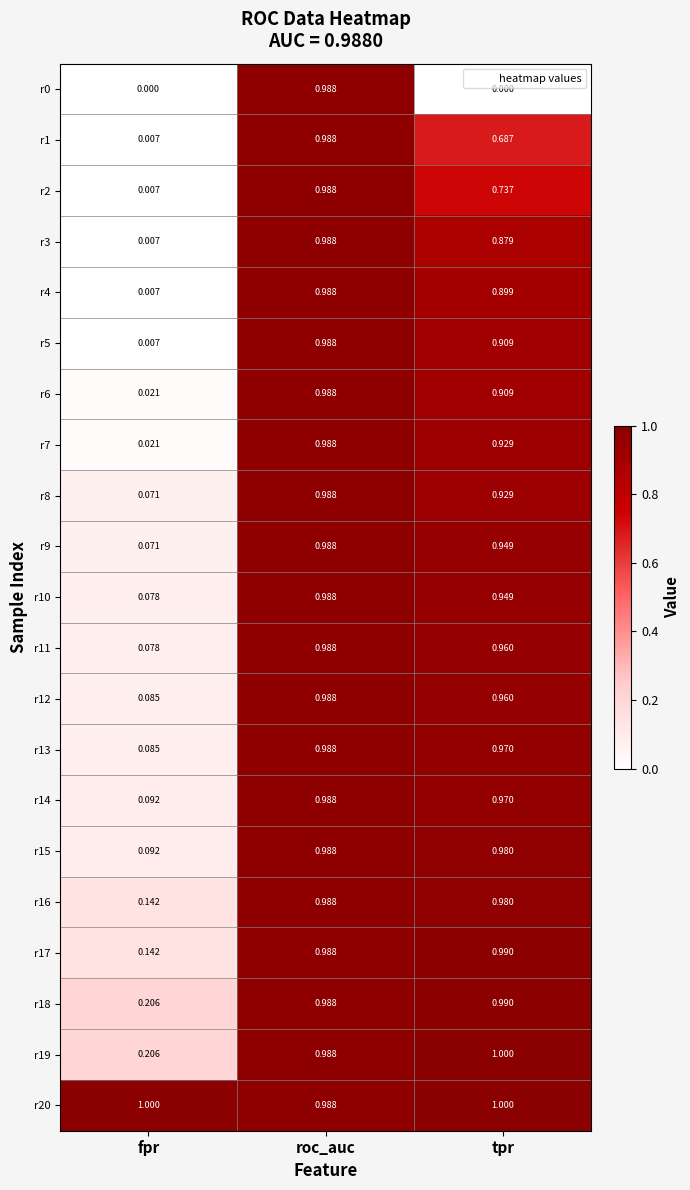

Rank the categories by r12 value from highest to lowest.

roc_auc, tpr, fpr